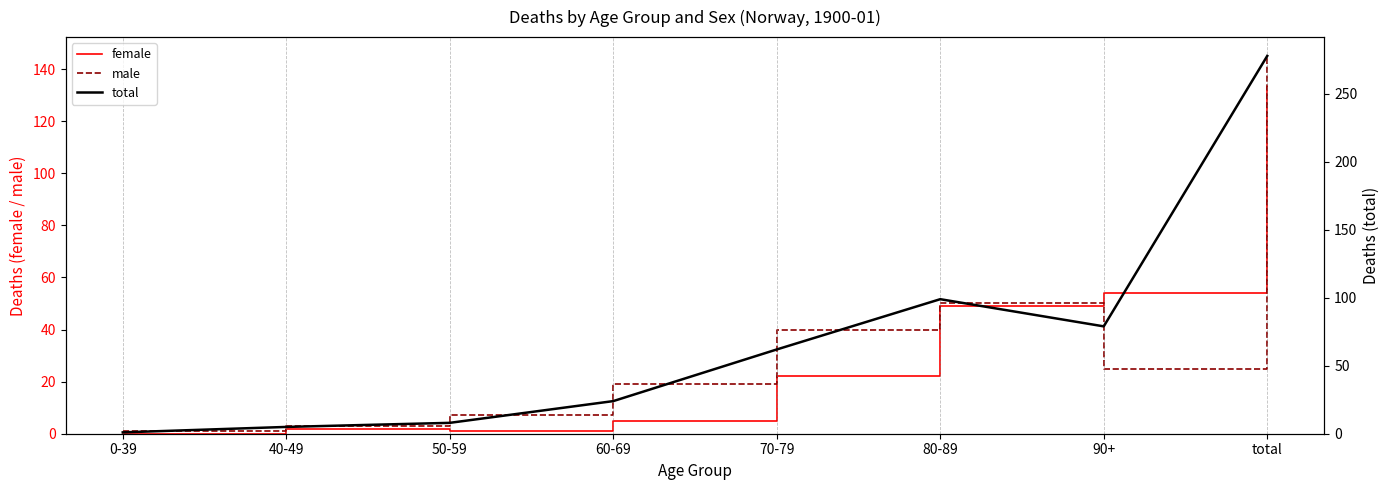

What is the value of the female point at the 7th from the left?

54